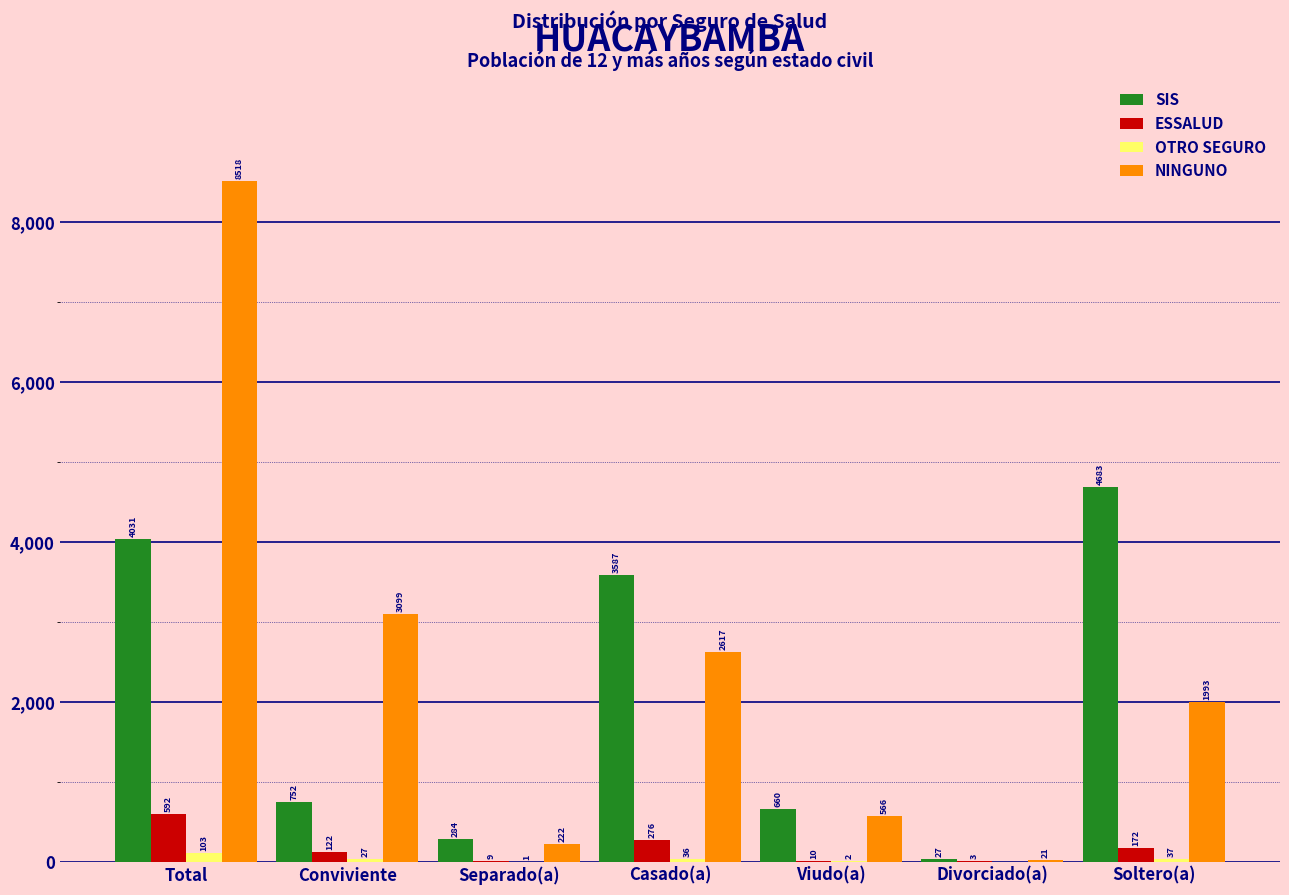

Reading right to left, what are all the values shown in this chart?

SIS: Soltero(a)=4683	Divorciado(a)=27	Viudo(a)=660	Casado(a)=3587	Separado(a)=284	Conviviente=752	Total=4031
ESSALUD: Soltero(a)=172	Divorciado(a)=3	Viudo(a)=10	Casado(a)=276	Separado(a)=9	Conviviente=122	Total=592
OTRO SEGURO: Soltero(a)=37	Divorciado(a)=0	Viudo(a)=2	Casado(a)=36	Separado(a)=1	Conviviente=27	Total=103
NINGUNO: Soltero(a)=1993	Divorciado(a)=21	Viudo(a)=566	Casado(a)=2617	Separado(a)=222	Conviviente=3099	Total=8518